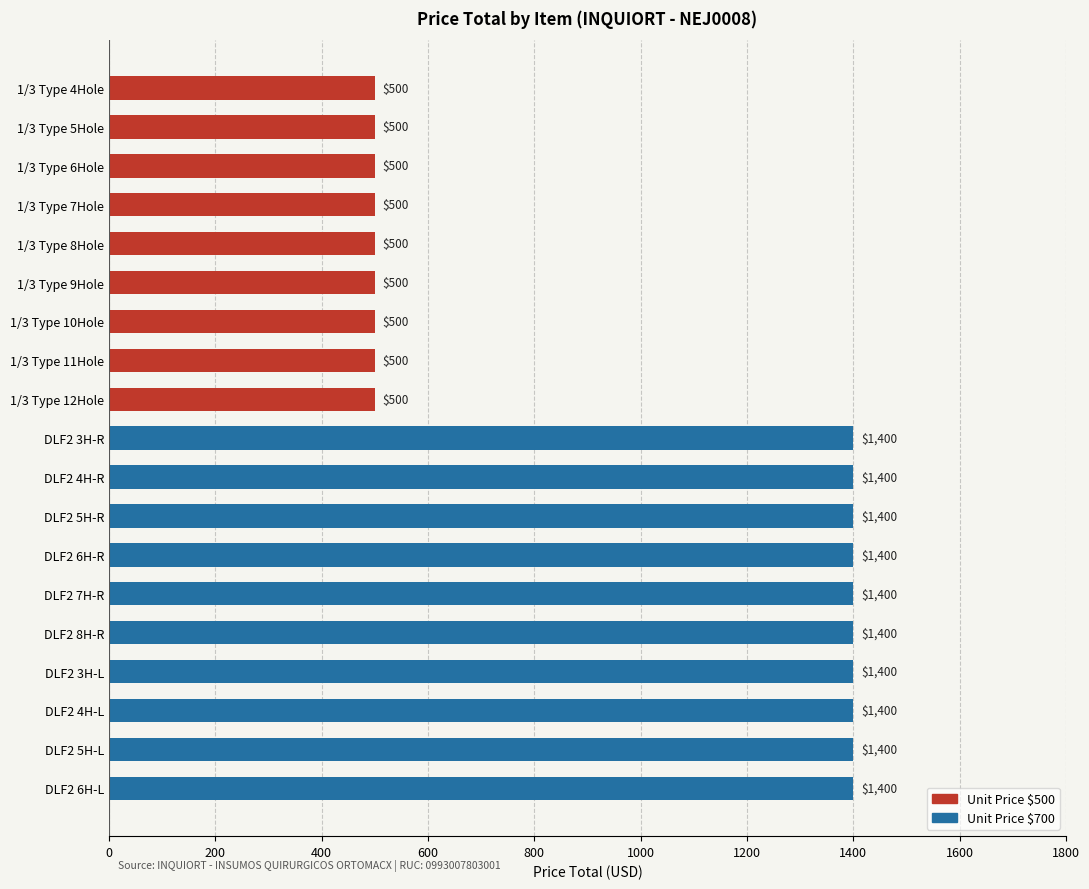

The chart shows a value of 500 at 1/3 Type 10Hole. True or false?

True